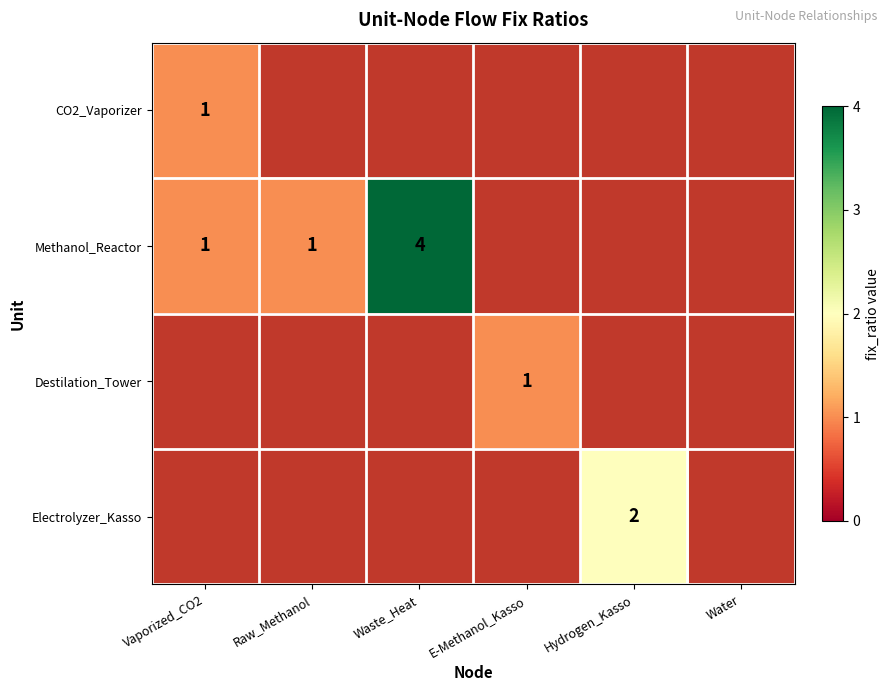

What is the difference between the Methanol_Reactor values at Waste_Heat and Vaporized_CO2?

3